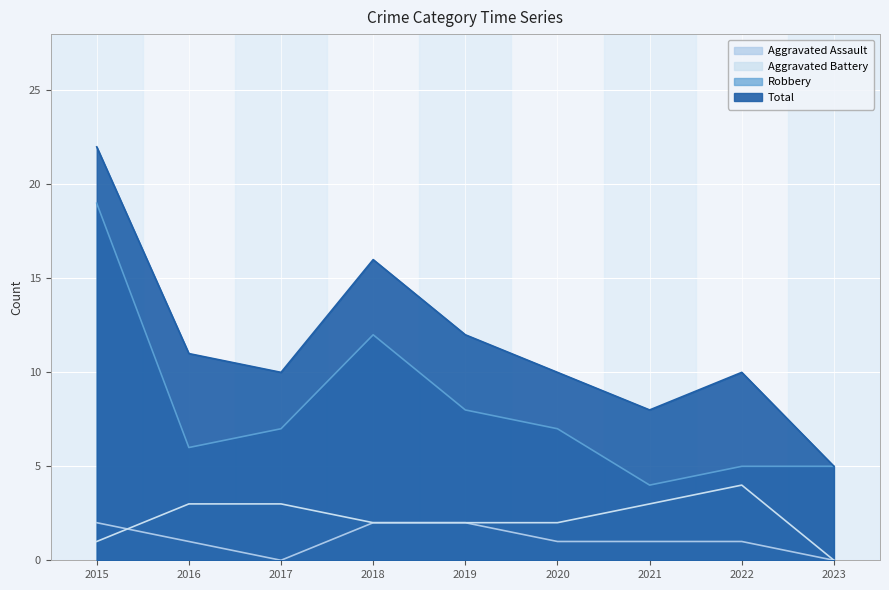

Reading right to left, what are all the values shown in this chart?

Aggravated Assault: 2023=0	2022=1	2021=1	2020=1	2019=2	2018=2	2017=0	2016=1	2015=2
Aggravated Battery: 2023=0	2022=4	2021=3	2020=2	2019=2	2018=2	2017=3	2016=3	2015=1
Robbery: 2023=5	2022=5	2021=4	2020=7	2019=8	2018=12	2017=7	2016=6	2015=19
Total: 2023=5	2022=10	2021=8	2020=10	2019=12	2018=16	2017=10	2016=11	2015=22